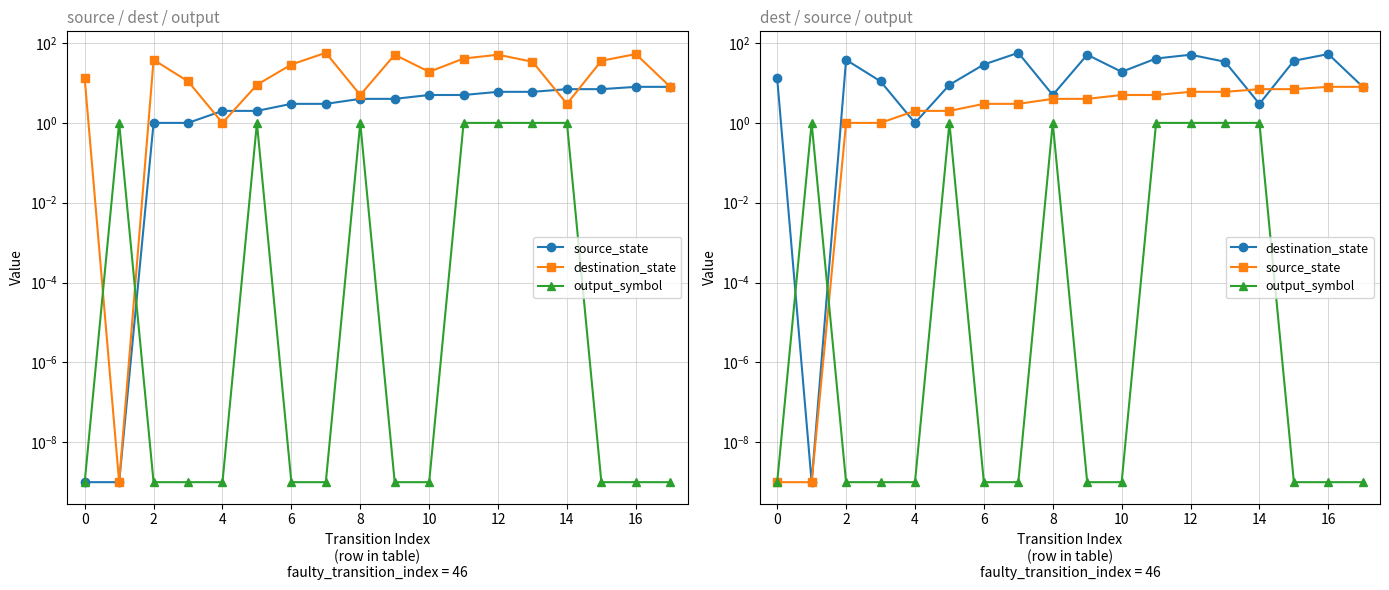

Count the number of categories in the chart.

18